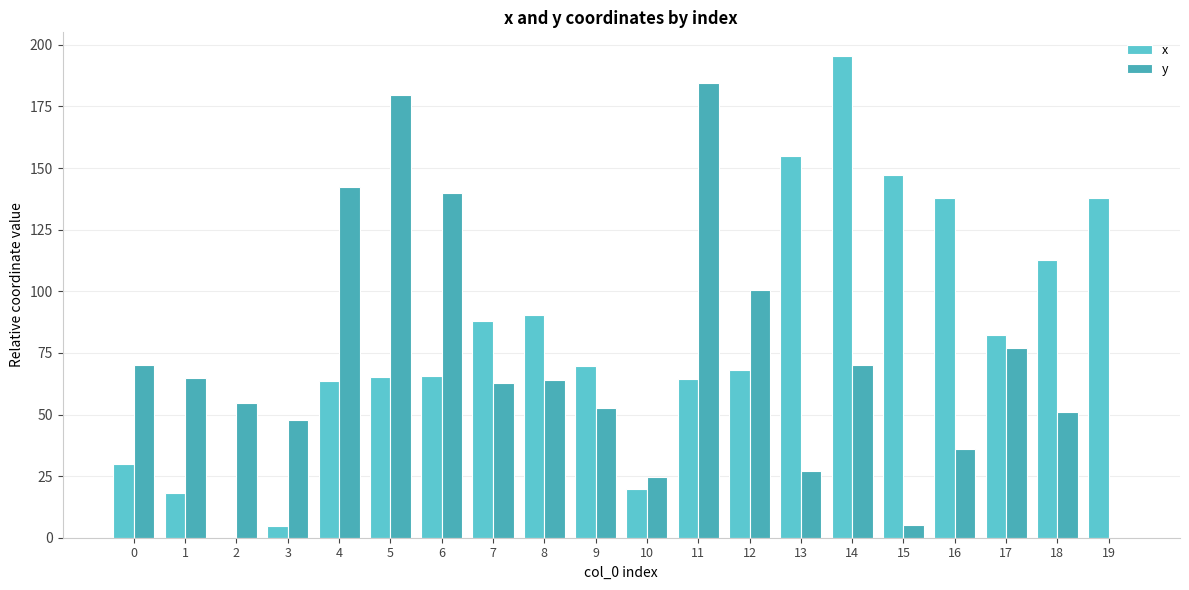

Which category has the lowest value across all series?

2